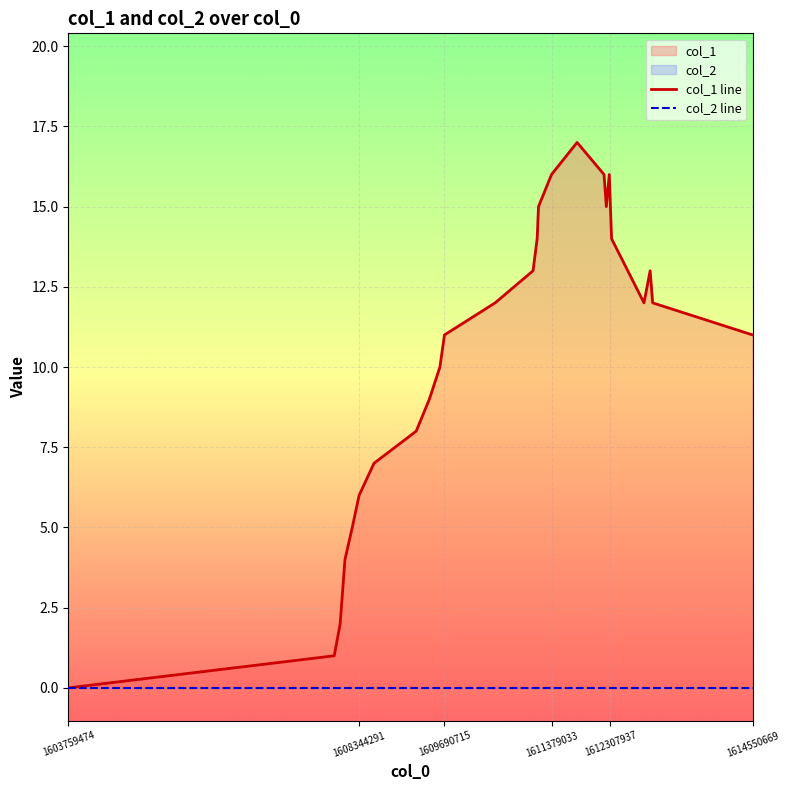

True or false: col_1 line and col_2 line cross at least once.

False